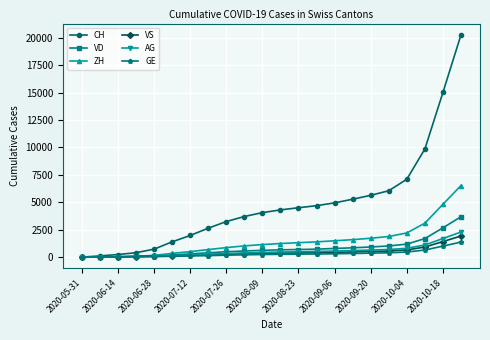

What is the maximum value for GE?

1370